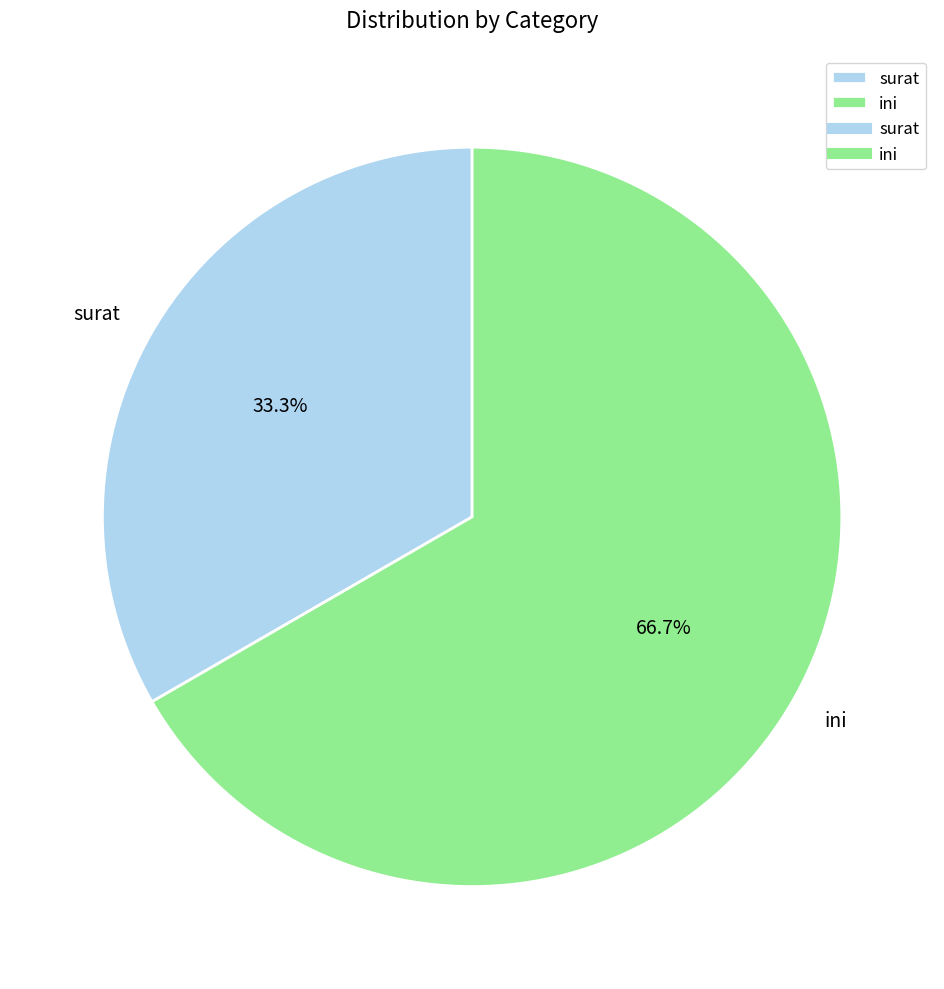

What is the ratio of the value at surat to the value at ini?

0.5